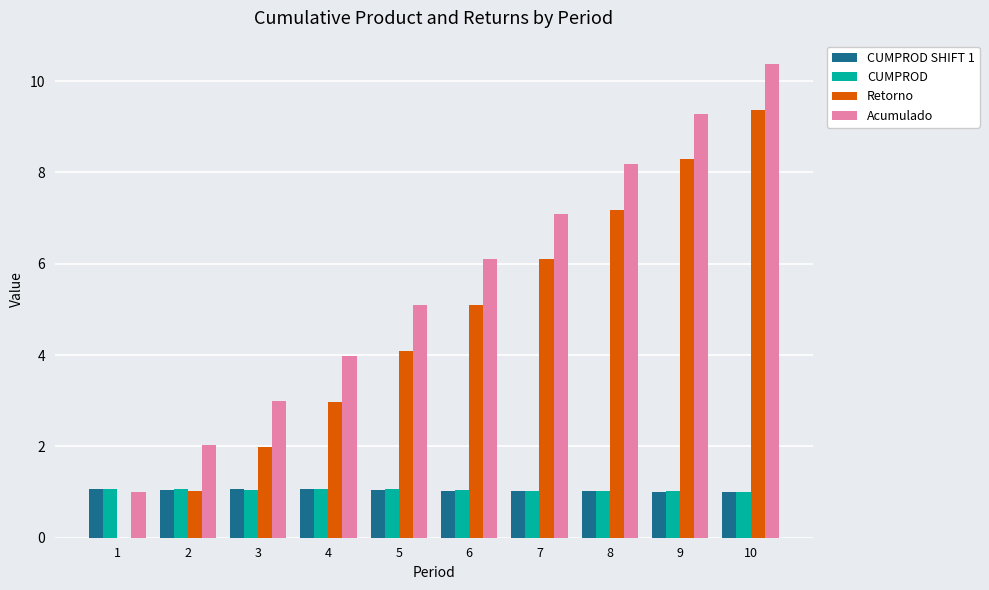

Which series has the largest total across all categories?

Acumulado